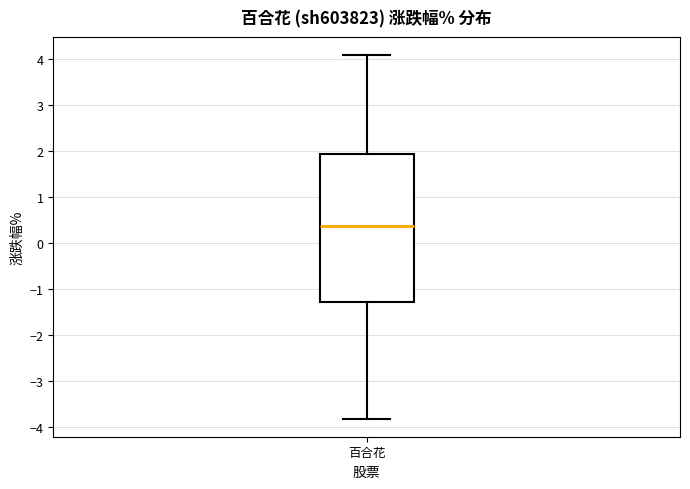

Where is the lower edge of the box for 百合花 on the y-axis? The values are not printed on the chart, so give them approximately, as read against the axis.

-1.3